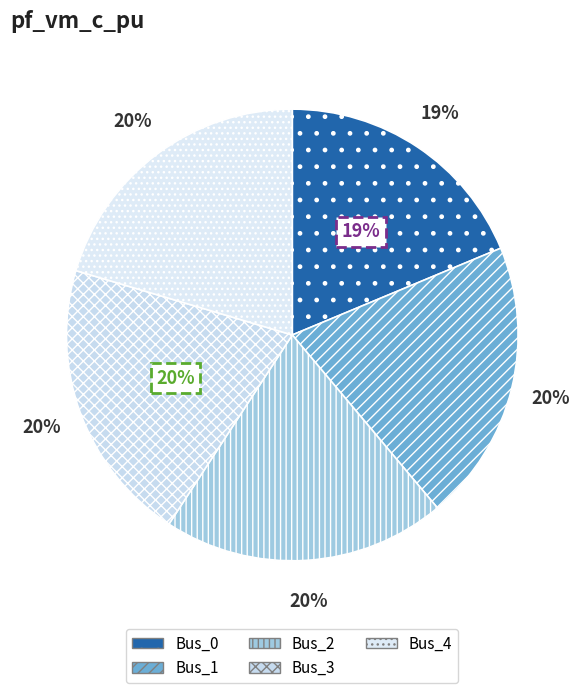

How many segments does this pie chart have?

5